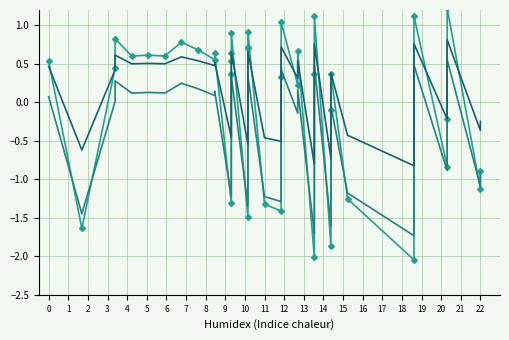

True or false: Series1 has more than 2 points higher than both neighbors.

True